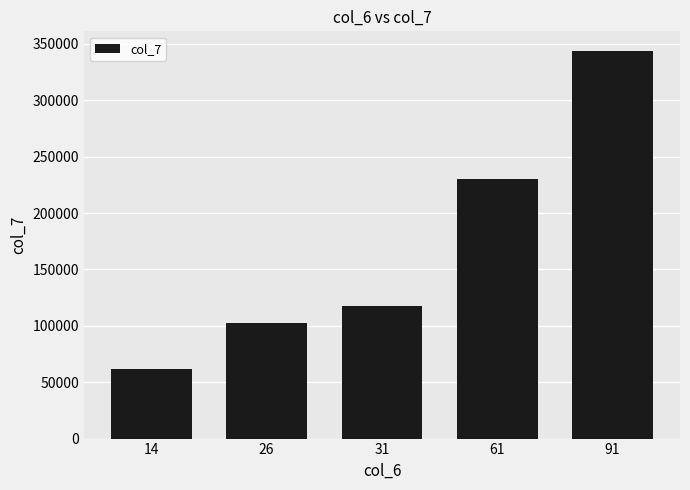

Which label corresponds to the largest value in the chart?

91